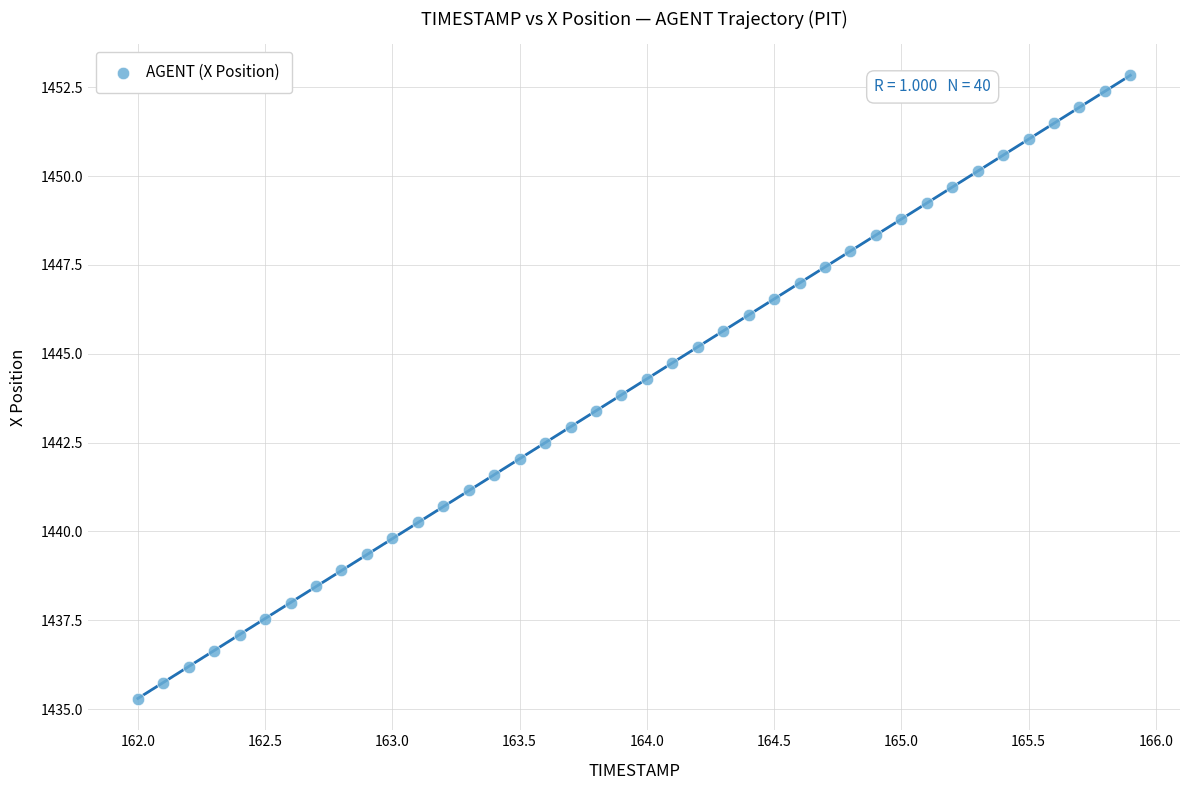

What is the range of X values (max minus min)?

3.9